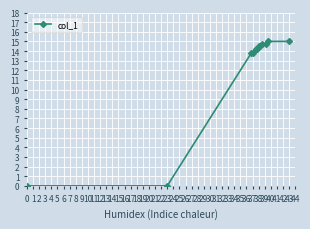

What is the difference between the maximum and minimum values?

15.0